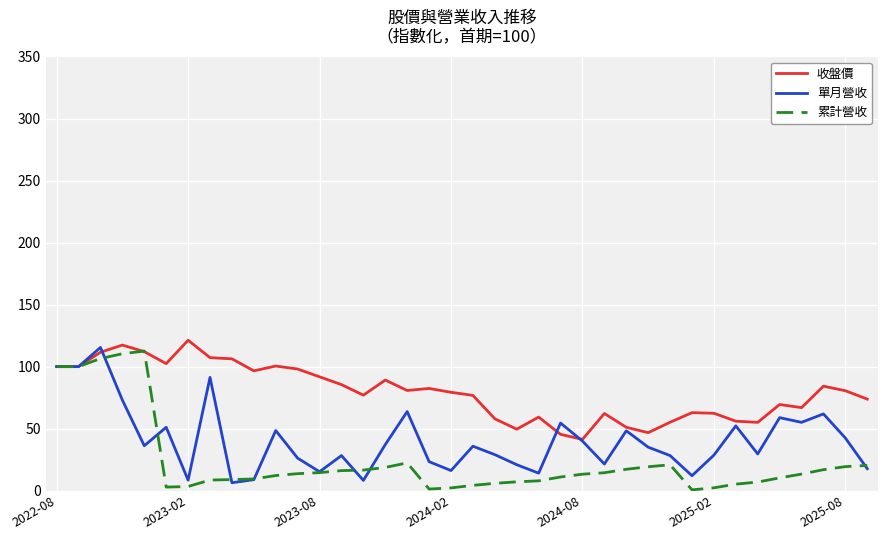

What is the highest value of the 收盤價 series?

121.3